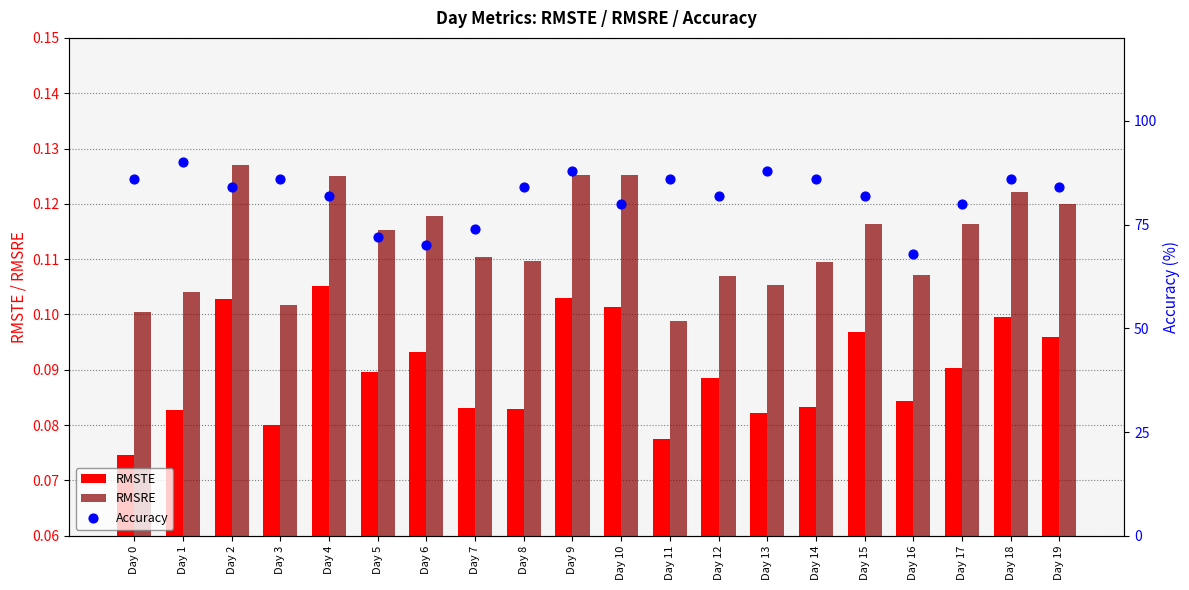

At which category is the sum across all series the highest?

Day 1